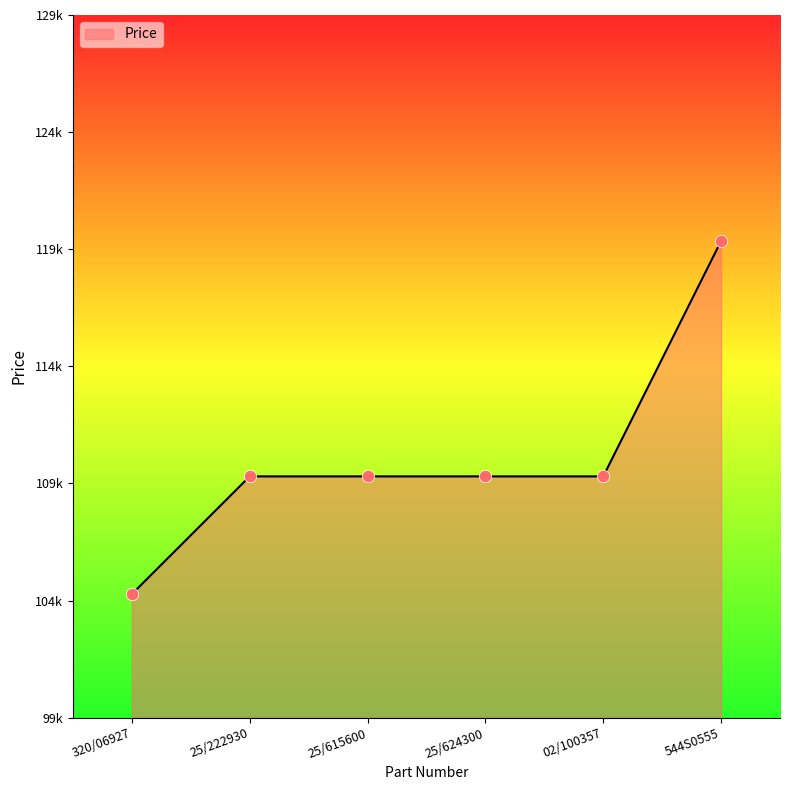

Approximately how many times larger is the value at 25/222930 compared to 544S0555?

0.9